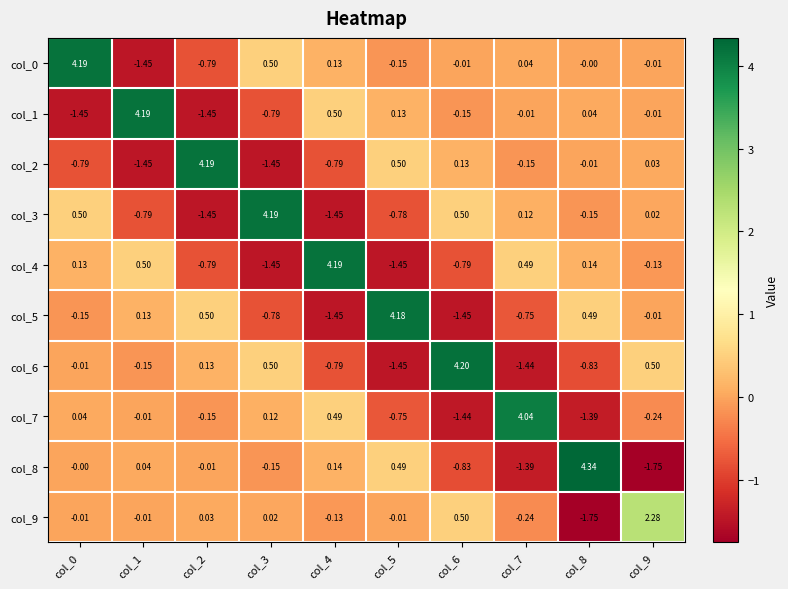

Is the value of col_2 at col_8 greater than the value of col_6 at col_9?

No